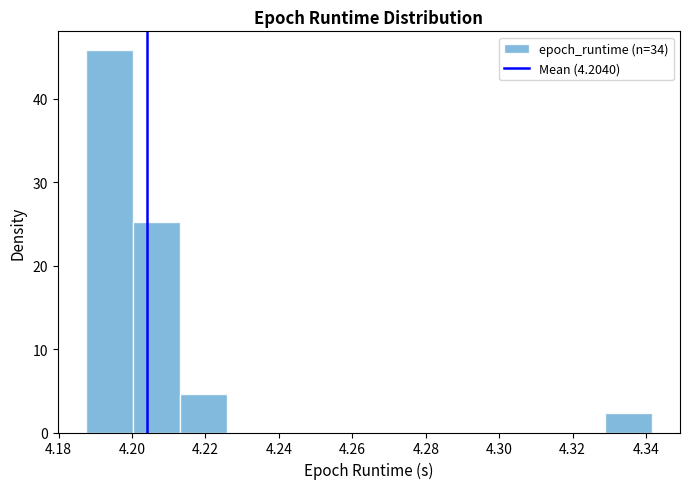

Reading left to right, list every bar in this chart as the range it spans on the x-axis followed by its height. Neither the bar edges nor the heights are printed on the chart, so give them approximately, as read against the axes.

4.188 to 4.200: 46
4.200 to 4.214: 25
4.214 to 4.226: 5
4.226 to 4.238: 0
4.238 to 4.252: 0
4.252 to 4.264: 0
4.264 to 4.278: 0
4.278 to 4.290: 0
4.290 to 4.304: 0
4.304 to 4.316: 0
4.316 to 4.328: 0
4.328 to 4.342: 2